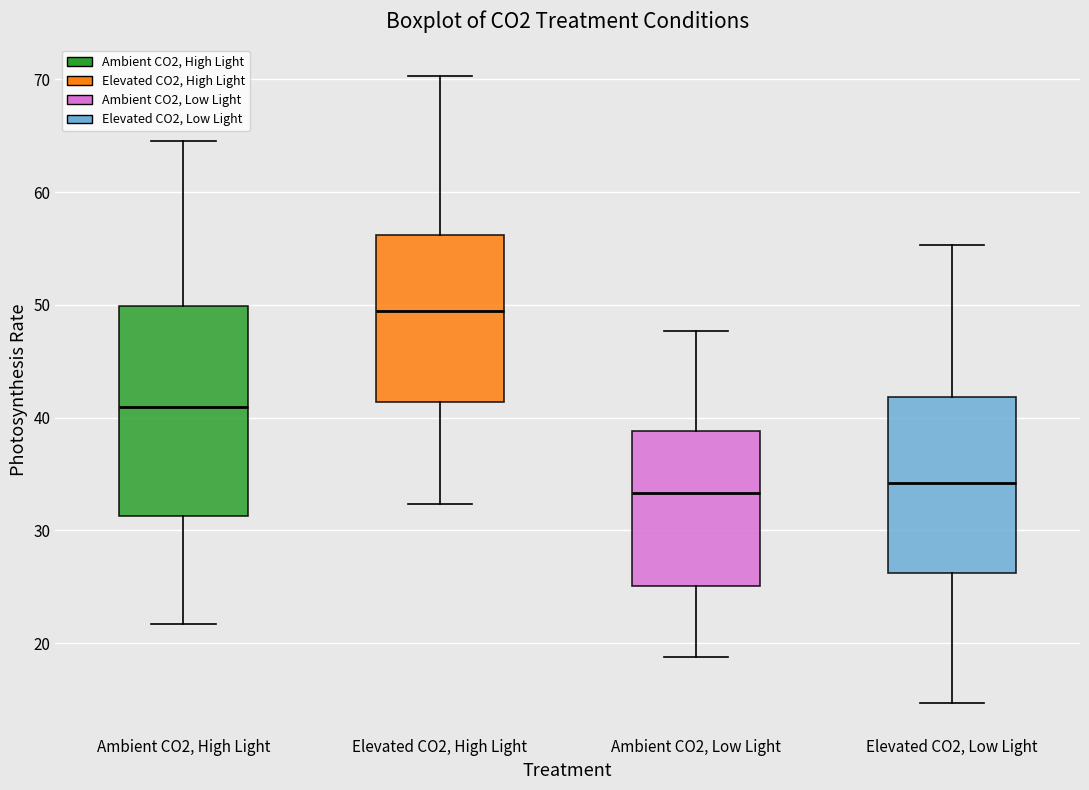

Reading left to right, transcribe this box plot: for each box, give where its median line is, the range the box spans, and where its two whiskers end, as read against the y-axis. The values are not printed on the chart, so give them approximately, as read against the axis.

Ambient CO2, High Light: median 41, box 31 to 50, whiskers 22 to 64
Elevated CO2, High Light: median 49, box 41 to 56, whiskers 32 to 70
Ambient CO2, Low Light: median 33, box 25 to 39, whiskers 19 to 48
Elevated CO2, Low Light: median 34, box 26 to 42, whiskers 15 to 55